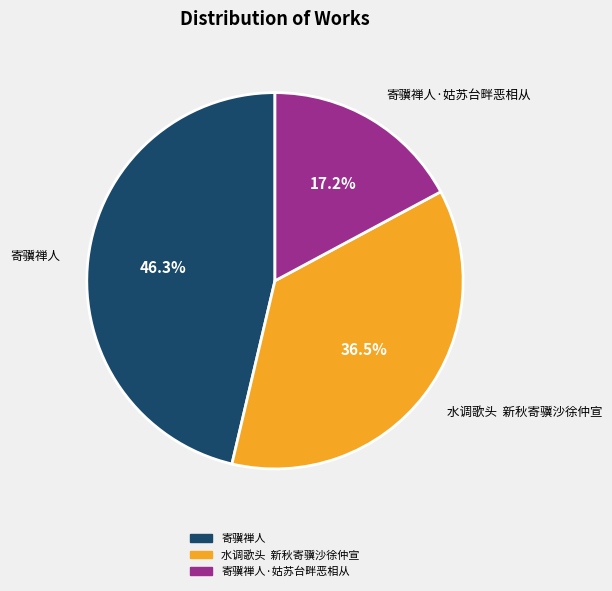

Does any single category account for the majority?

No